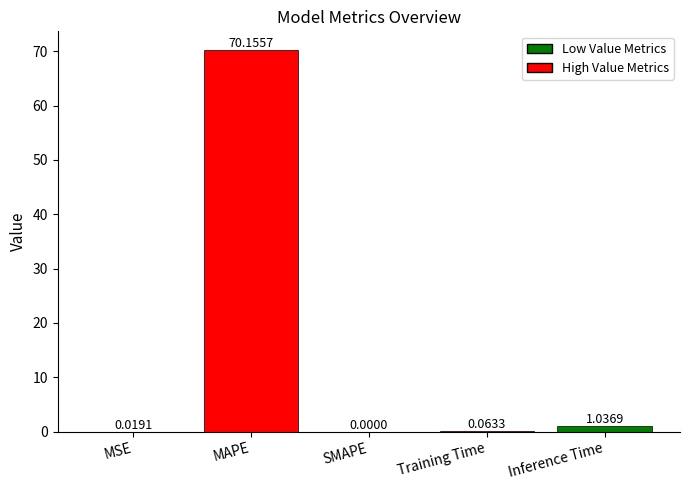

What is the change in value from SMAPE to Training Time?

+0.1